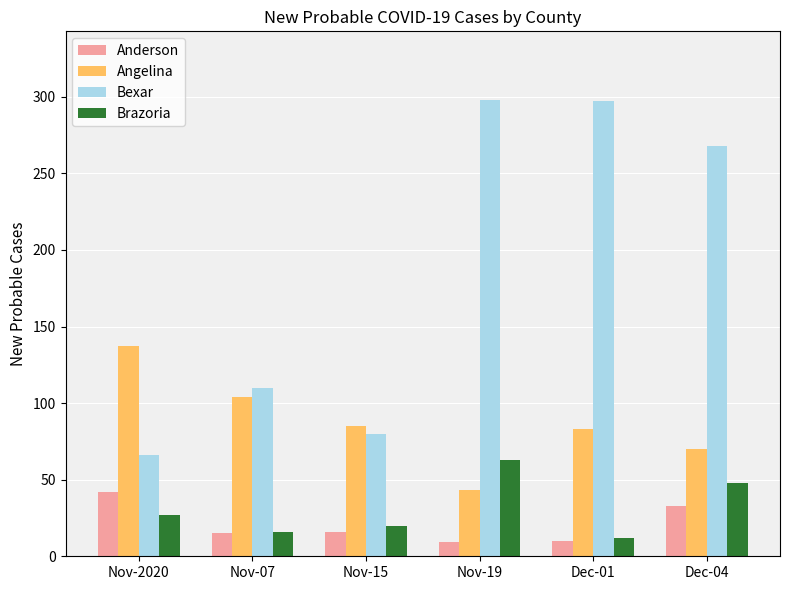

What is the difference between the highest and lowest values at Dec-01?

287